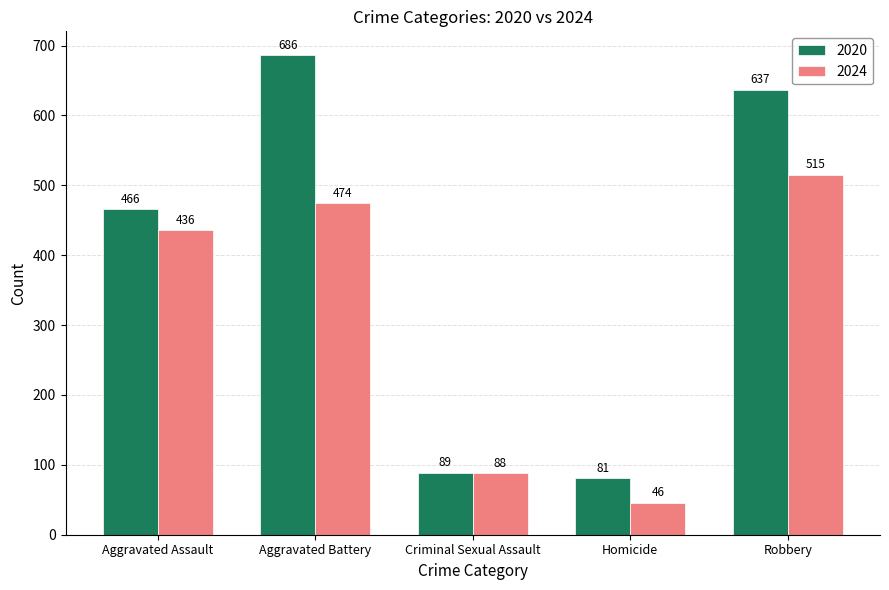

Are the bars grouped side by side (vs. stacked)?

Yes